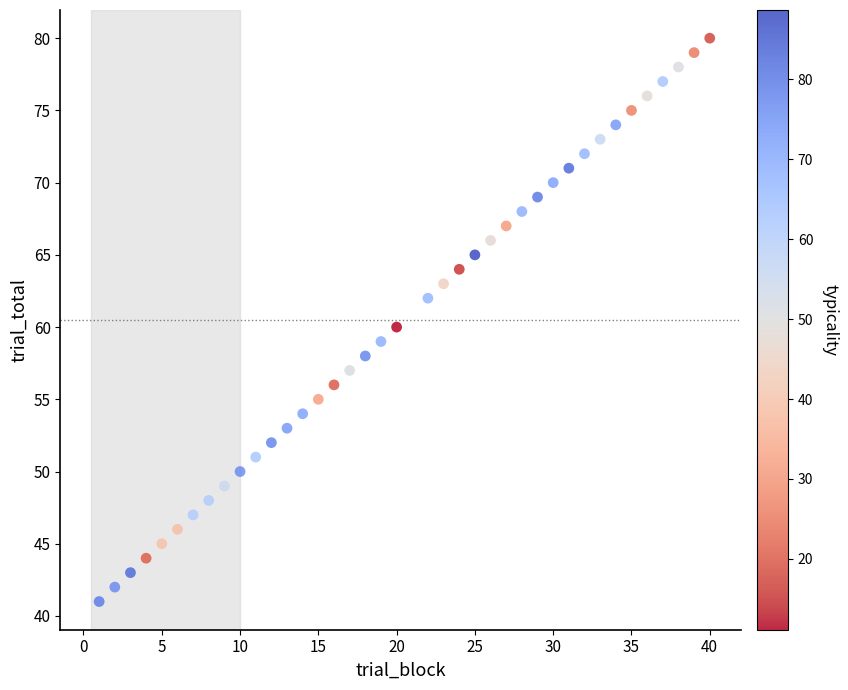

What is the range of X values (max minus min)?

39